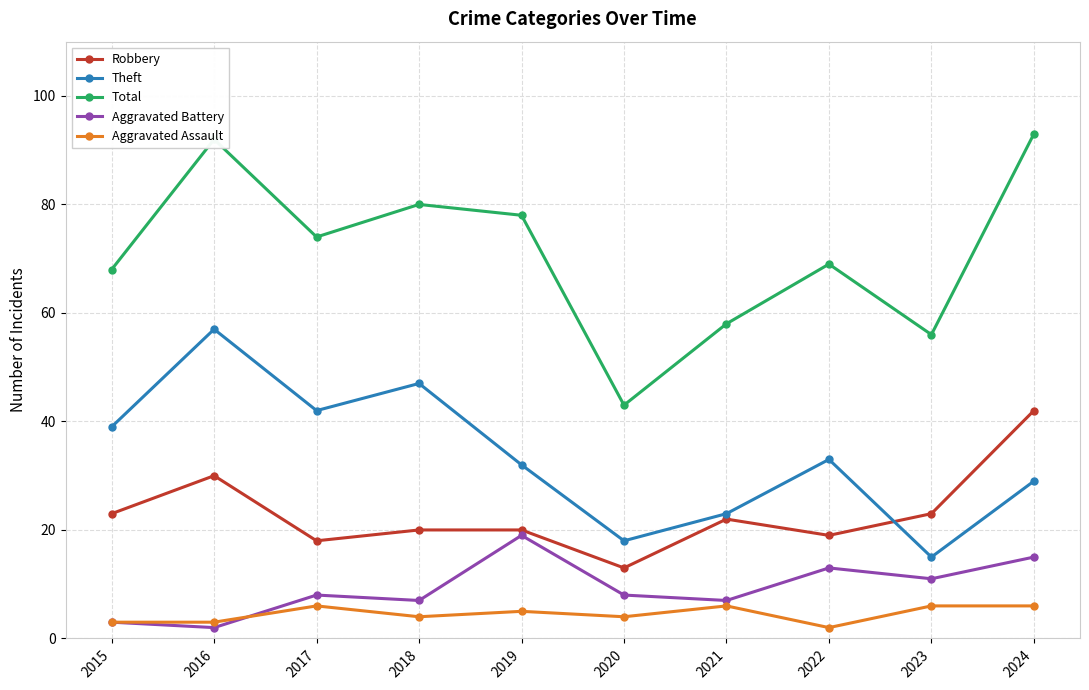

The Total series shows 95 at 2023. True or false?

False